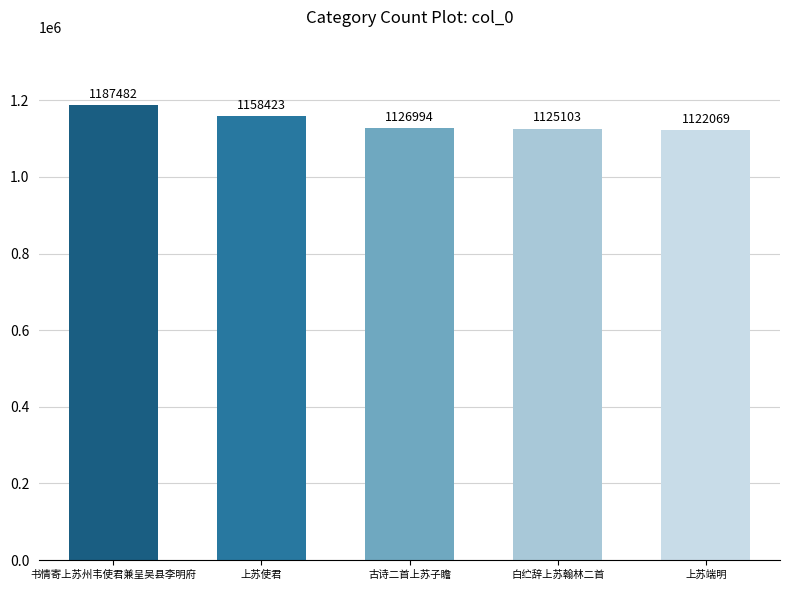

What is the label of the 2nd bar from the right?

白纻辞上苏翰林二首